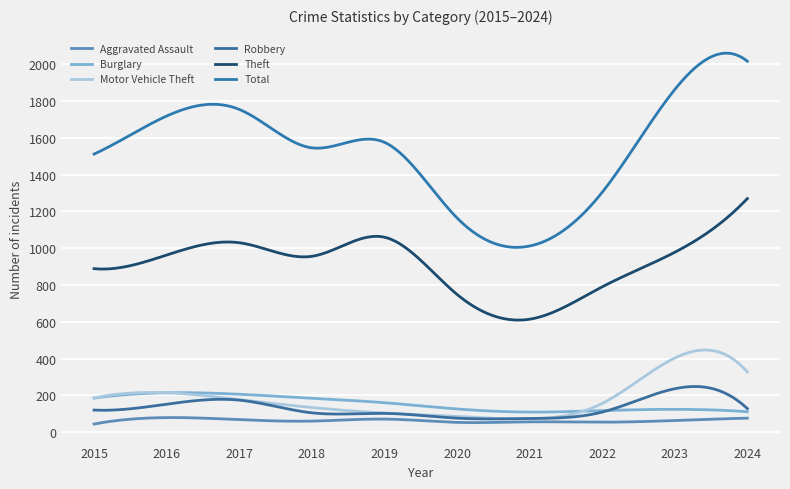

Where is Aggravated Assault nearest to the value 61?

2018